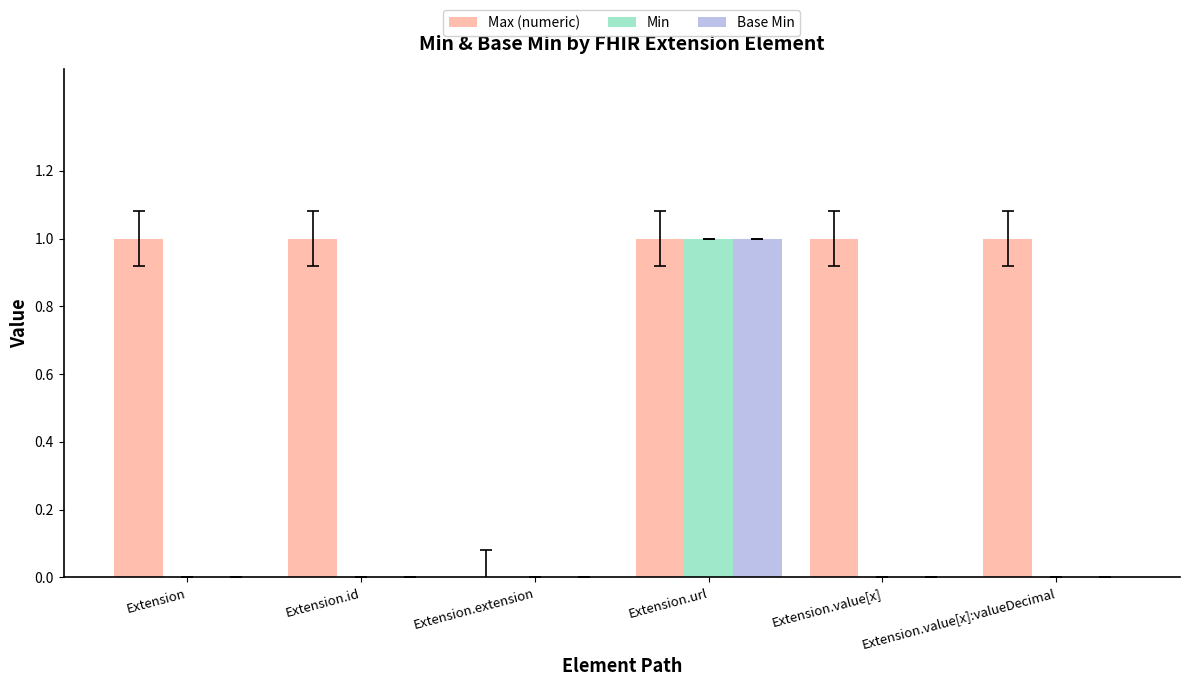

Which series has the largest total across all categories?

Max (numeric)